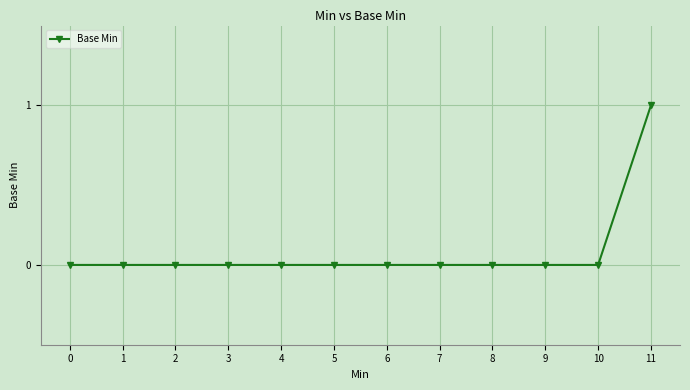

Reading left to right, extract all data points from this chart.

0=0	1=0	2=0	3=0	4=0	5=0	6=0	7=0	8=0	9=0	10=0	11=1